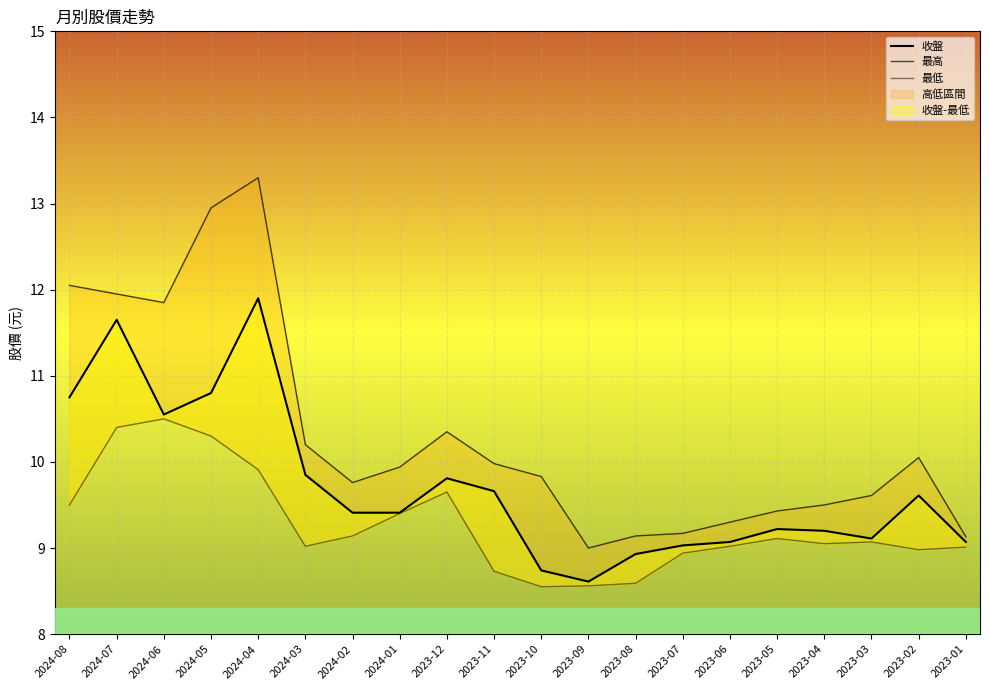

What is the label of the 14th point from the left?

2023-07